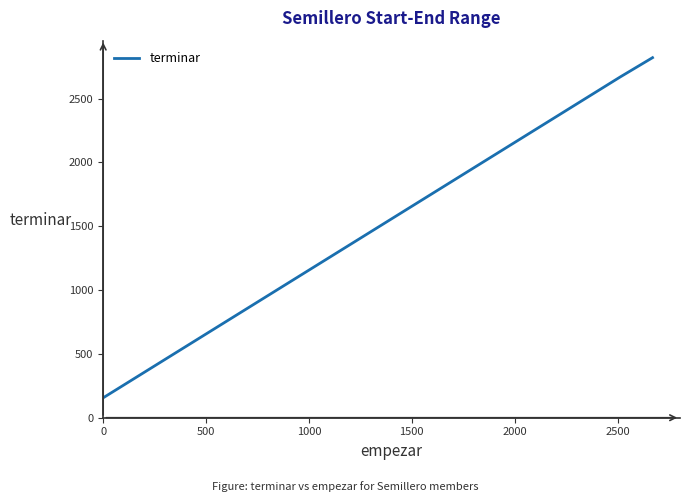

What is the minimum value shown in the chart?

157